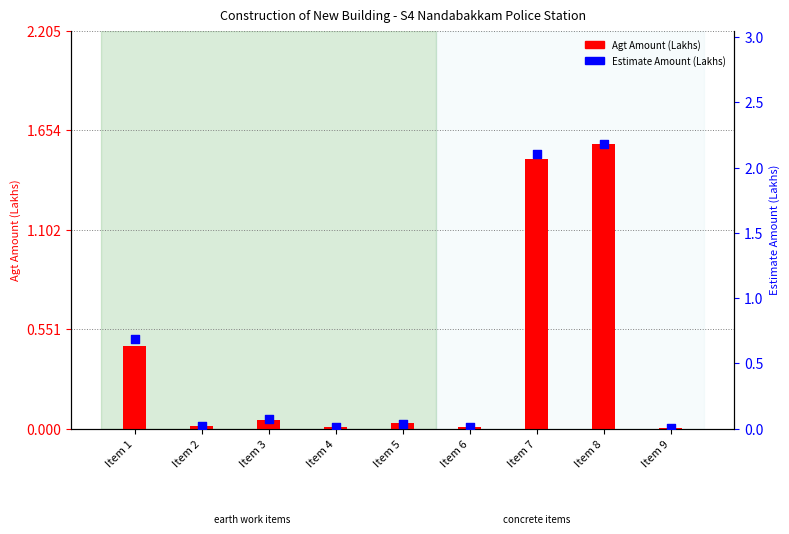

Which series has the largest Y range (max minus min)?

Estimate Amount (Lakhs)